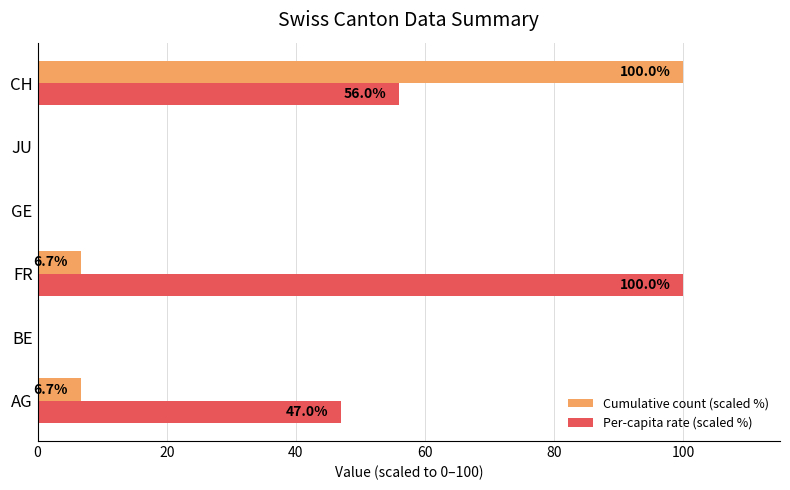

Is it true that Per-capita rate (scaled %) equals 100.0 at FR?

True